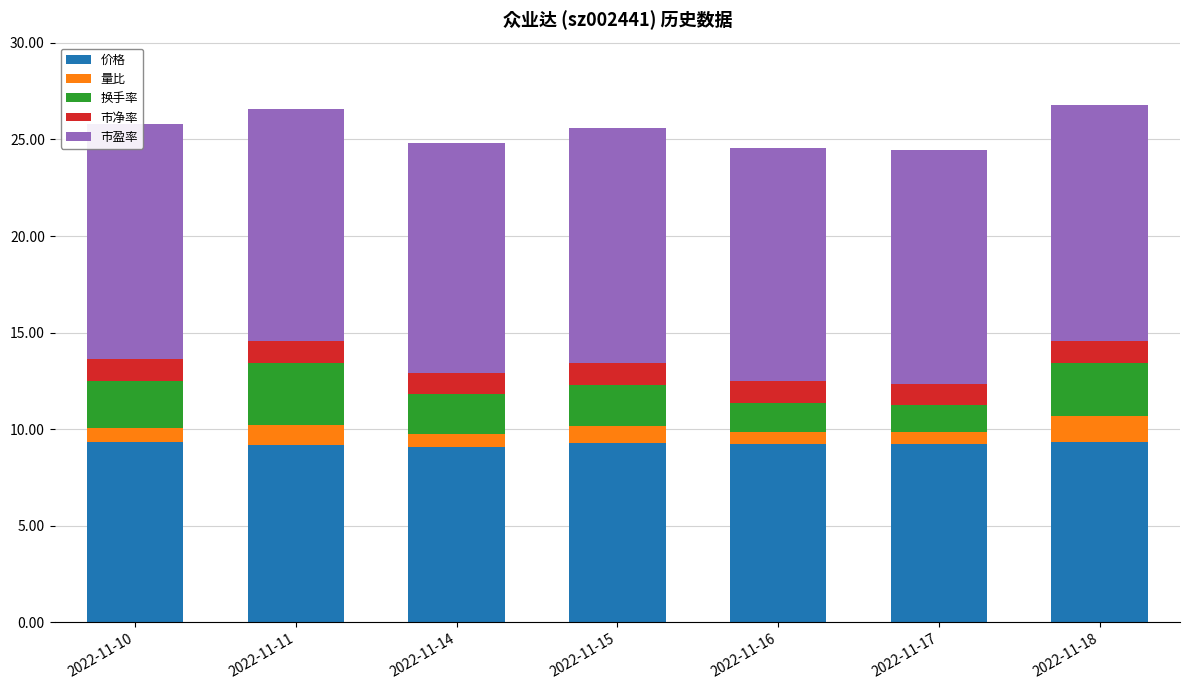

The value of 价格 at 2022-11-17 is 12.1. True or false?

False